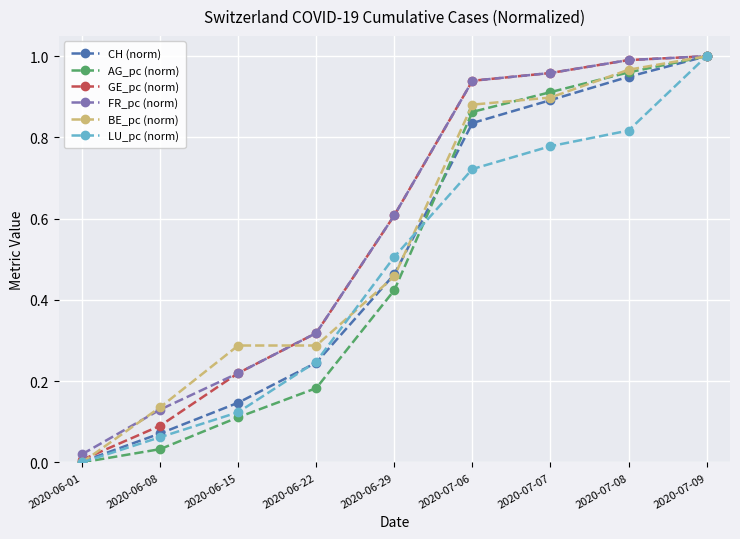

Which series changed the most between 2020-06-22 and 2020-07-06?

AG_pc (norm)